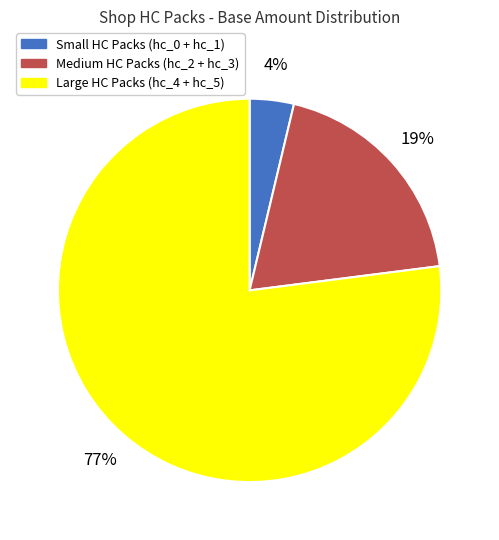

To the nearest percent, what is the combined percentage of Medium HC Packs (hc_2 + hc_3) and Small HC Packs (hc_0 + hc_1)?

23%